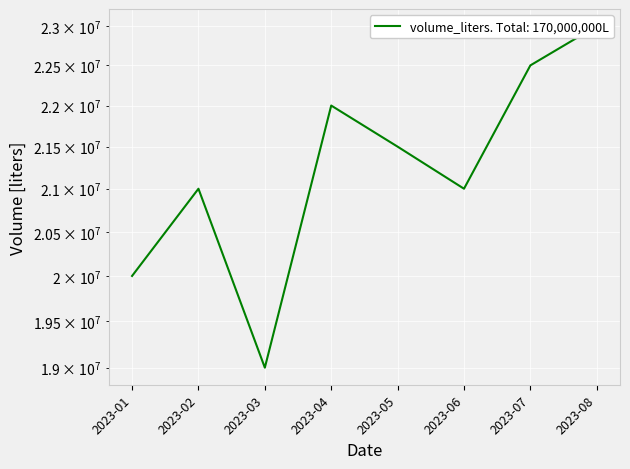

What is the approximate value at 2023-07, to the nearest 100?

22500000